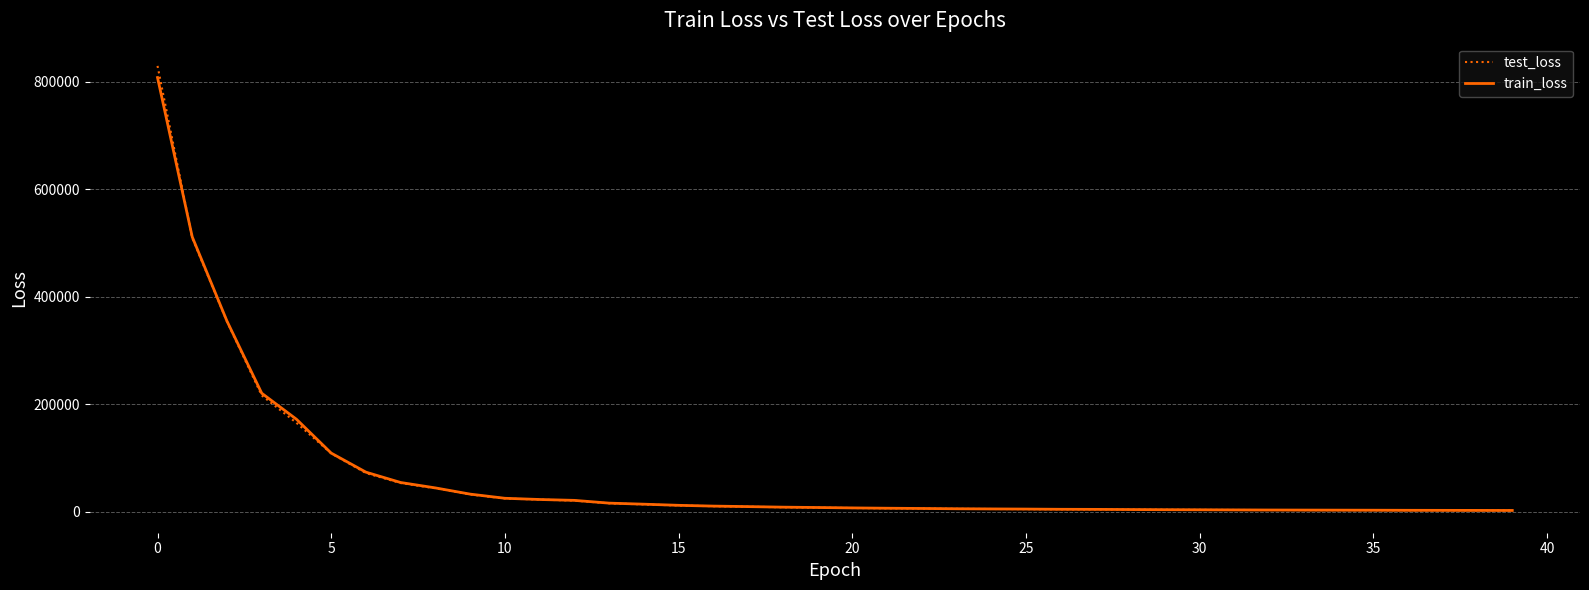

What is the greatest value displayed?

829850.0